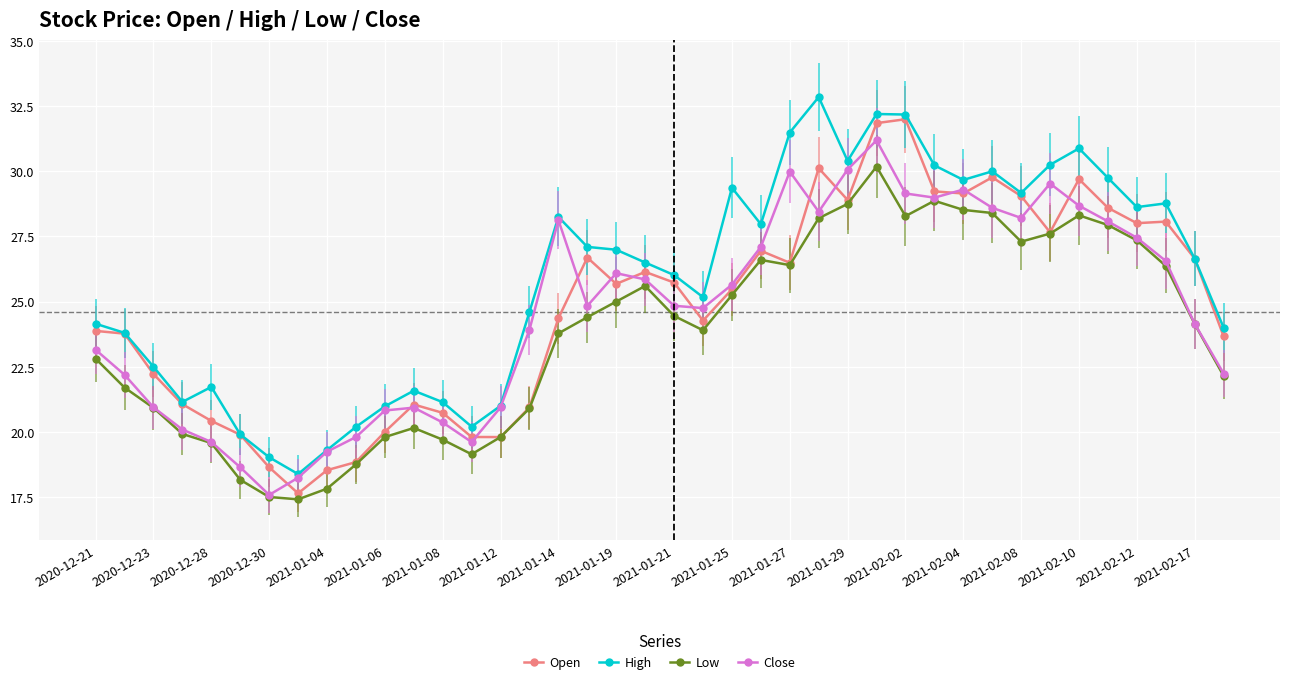

What is the value of the Close point at the 32nd from the left?

28.6